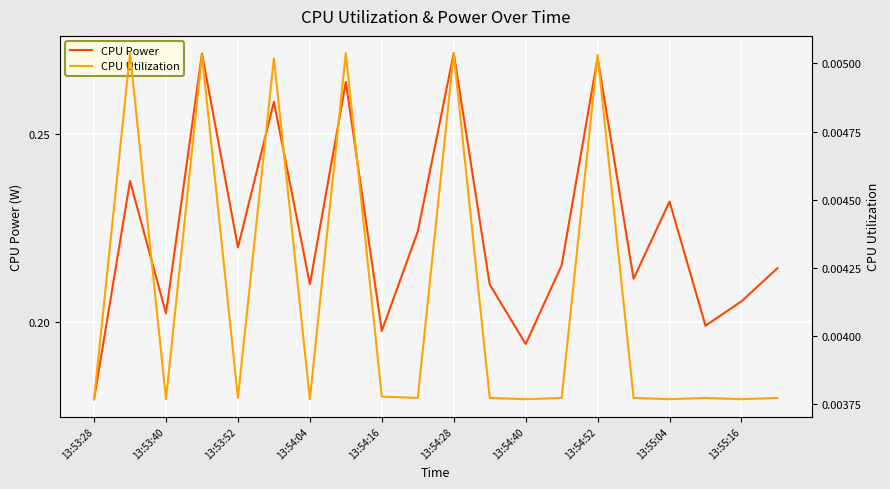

Rank the series by their maximum value, from highest to lowest.

CPU Power, CPU Utilization